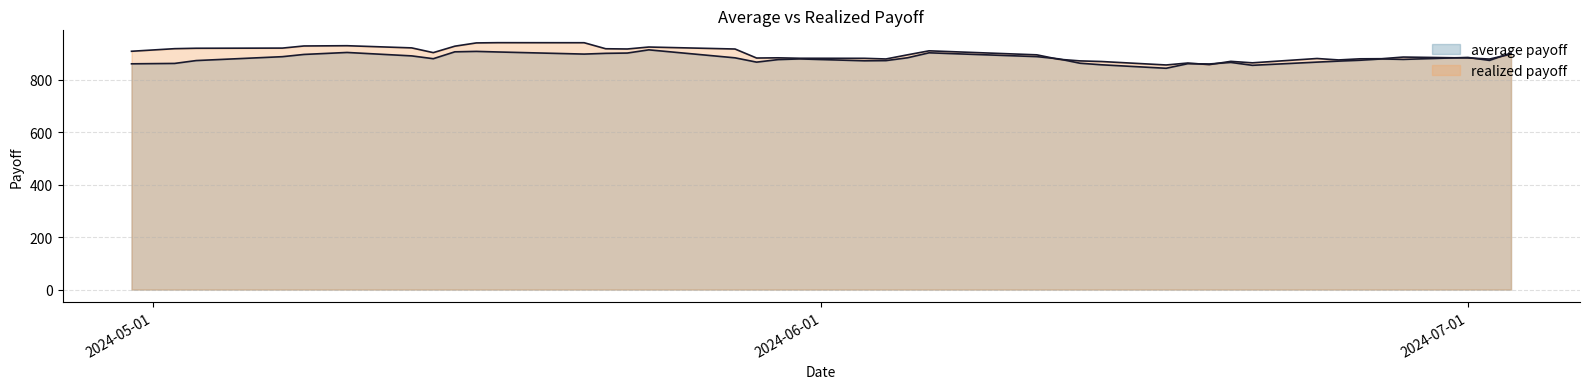

What is the greatest value displayed?

942.4